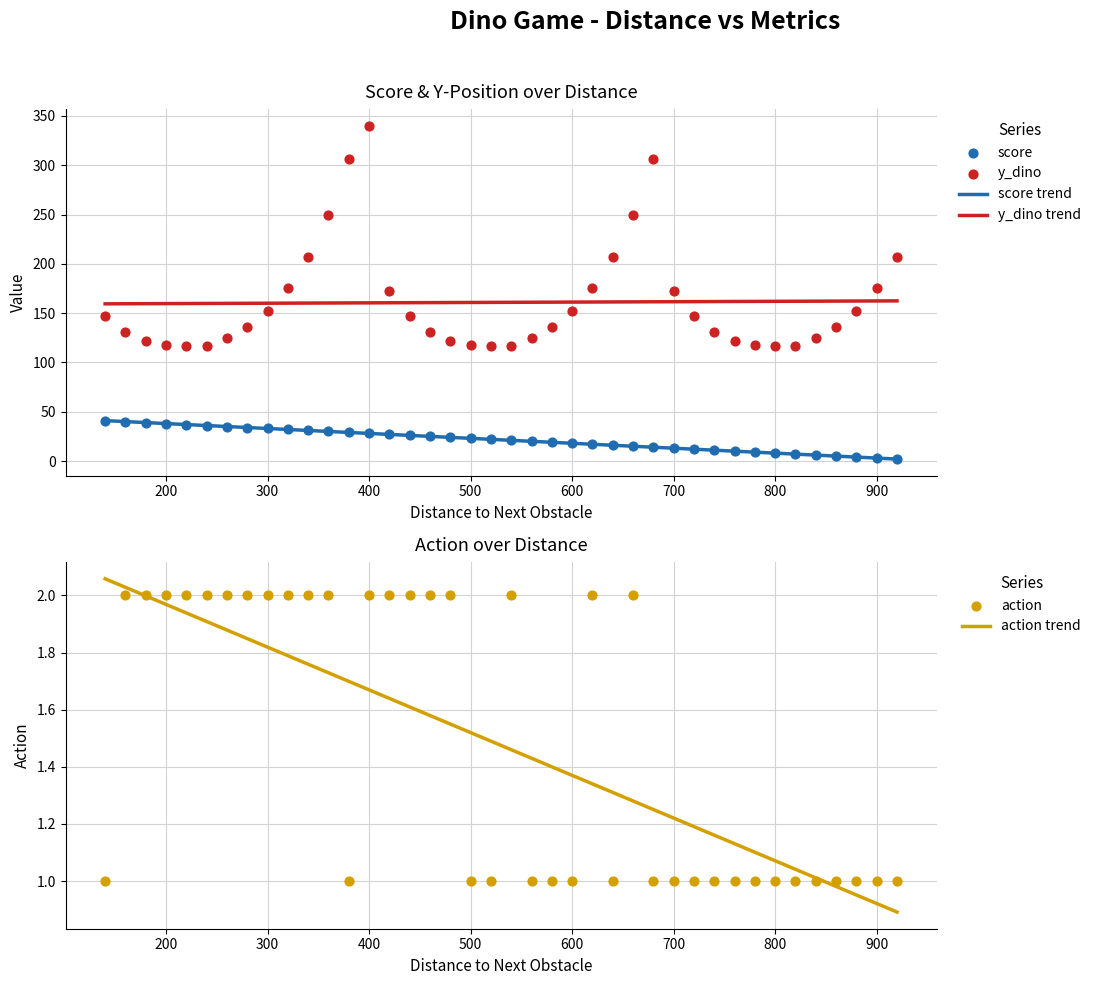

Which series reaches the maximum Y coordinate?

y_dino